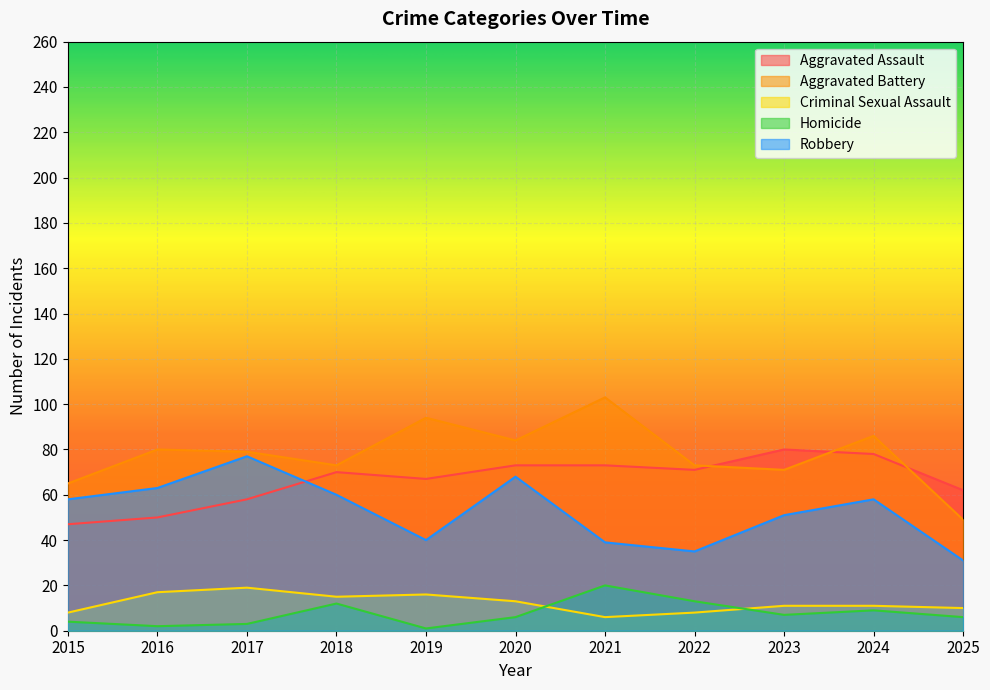

What is the value of the Robbery point at the 8th from the left?

35